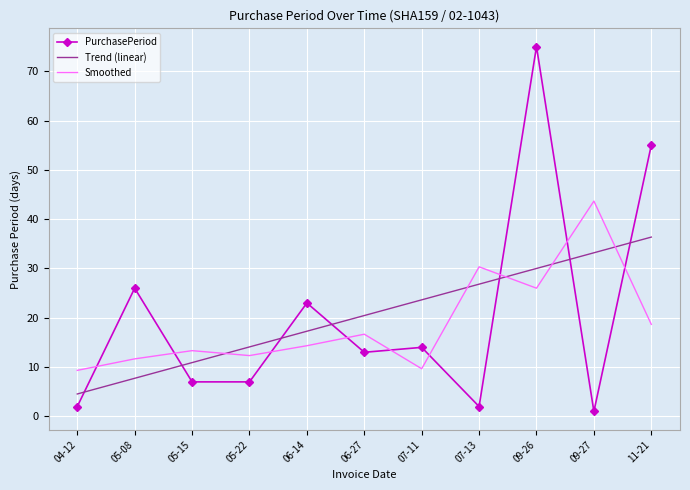

Is the value of Trend (linear) at 05-08 greater than the value of PurchasePeriod at 07-13?

Yes